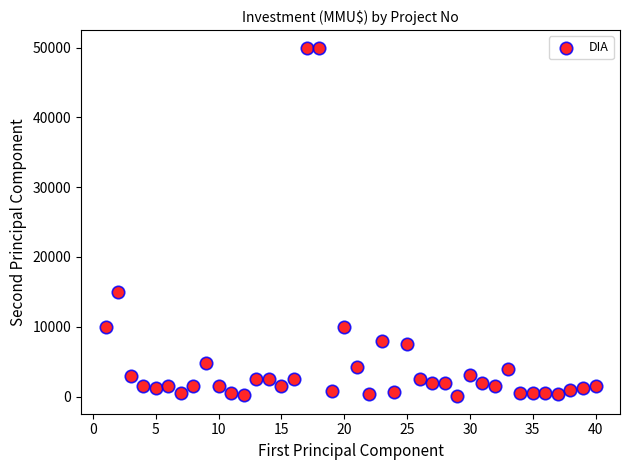

What is the range of Y values (max minus min)?

49962